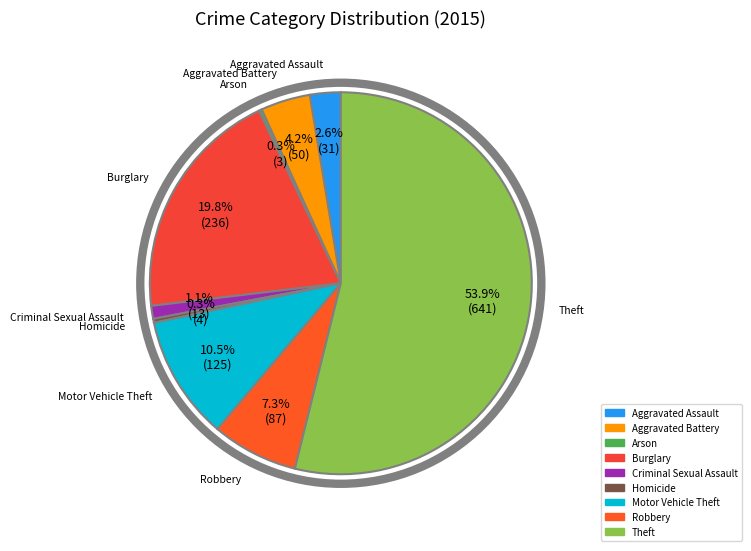

How much of the chart is everything except Motor Vehicle Theft?

89.5%